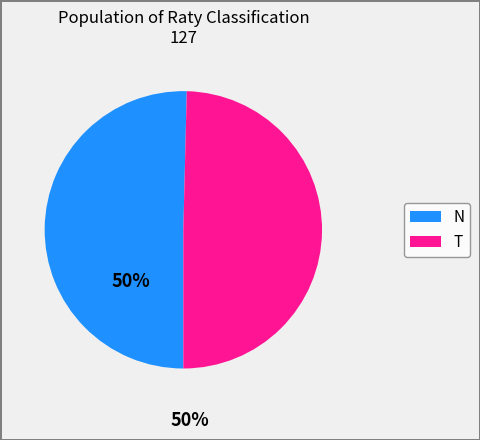

Rank the categories by value from lowest to highest.

T, N